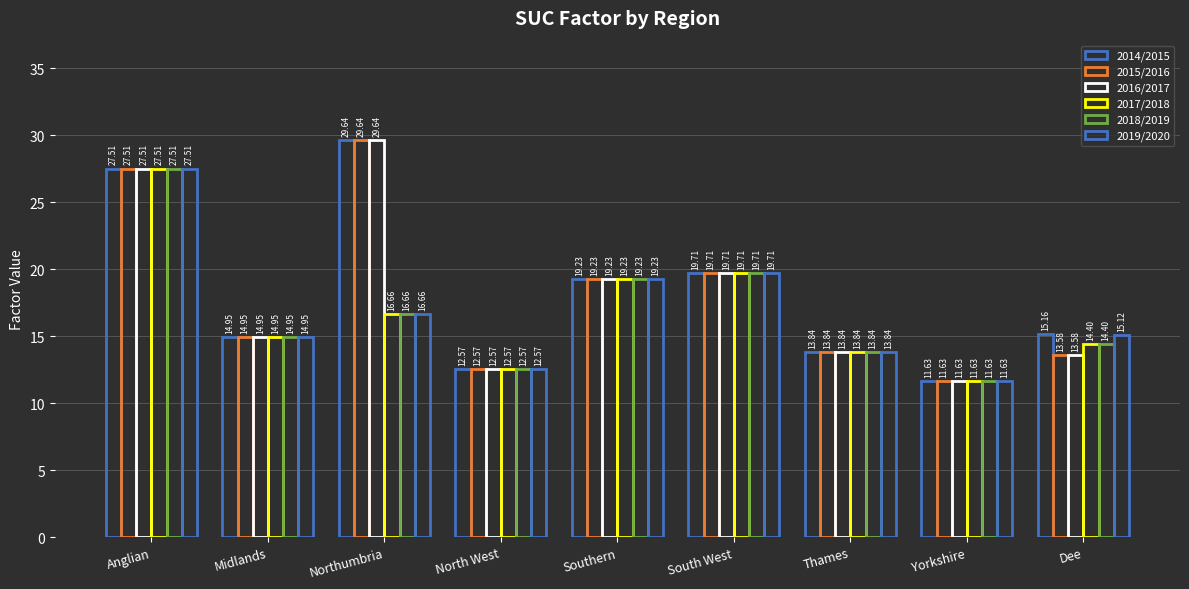

Are the bars grouped side by side (vs. stacked)?

Yes